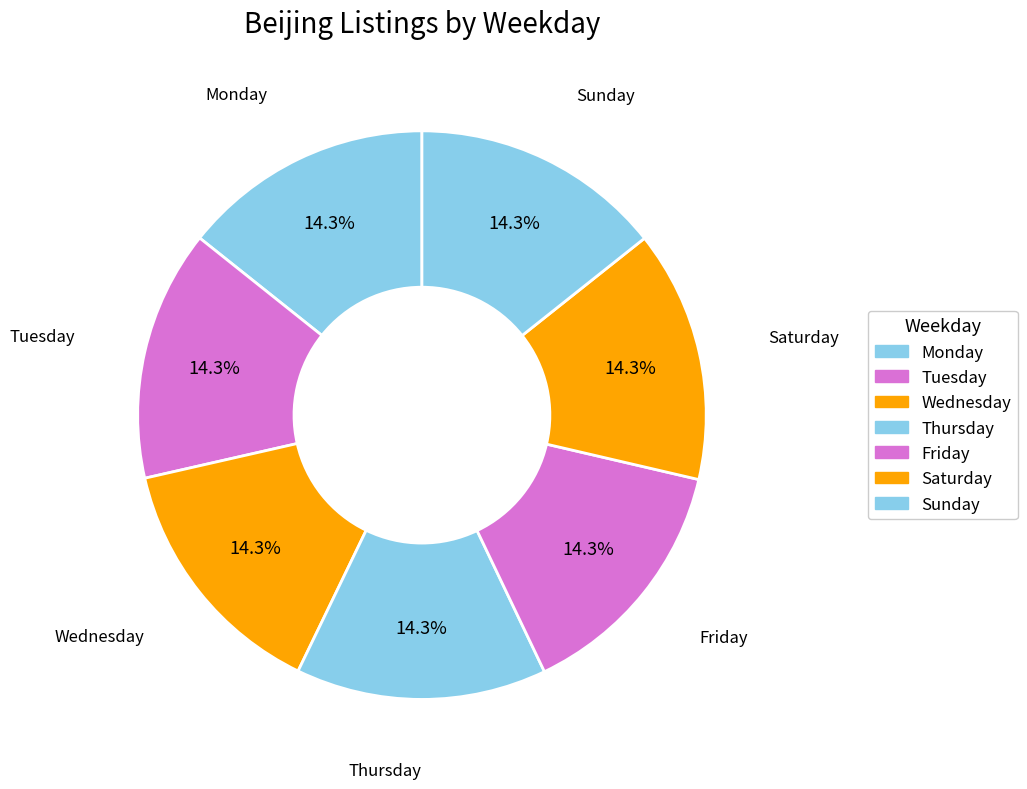

The Monday slice represents 5% of the pie. True or false?

False